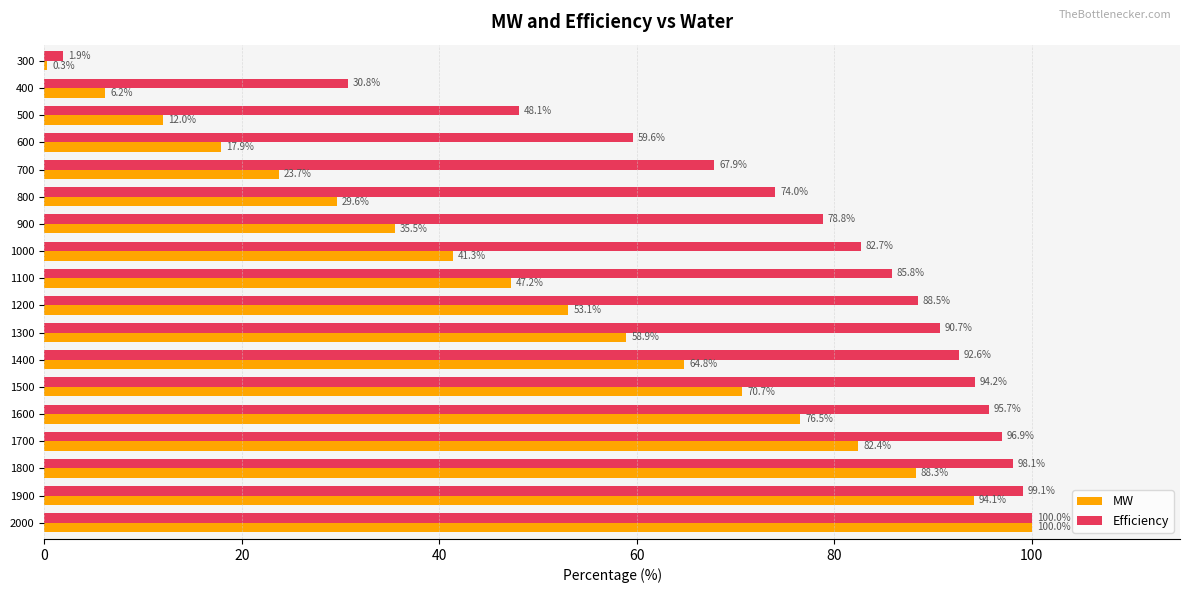

Which series has the largest total across all categories?

Efficiency